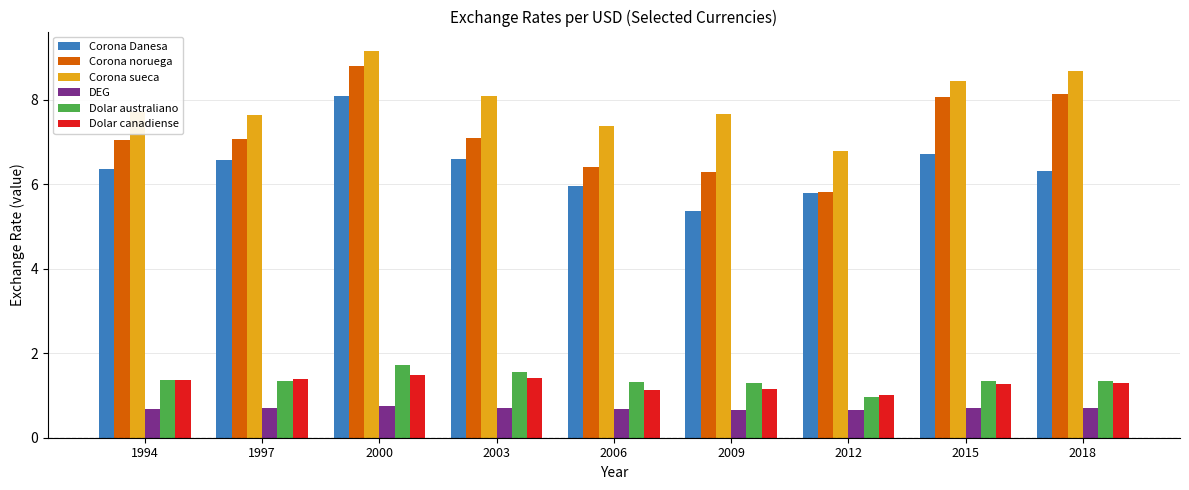

Are the bars grouped side by side (vs. stacked)?

Yes